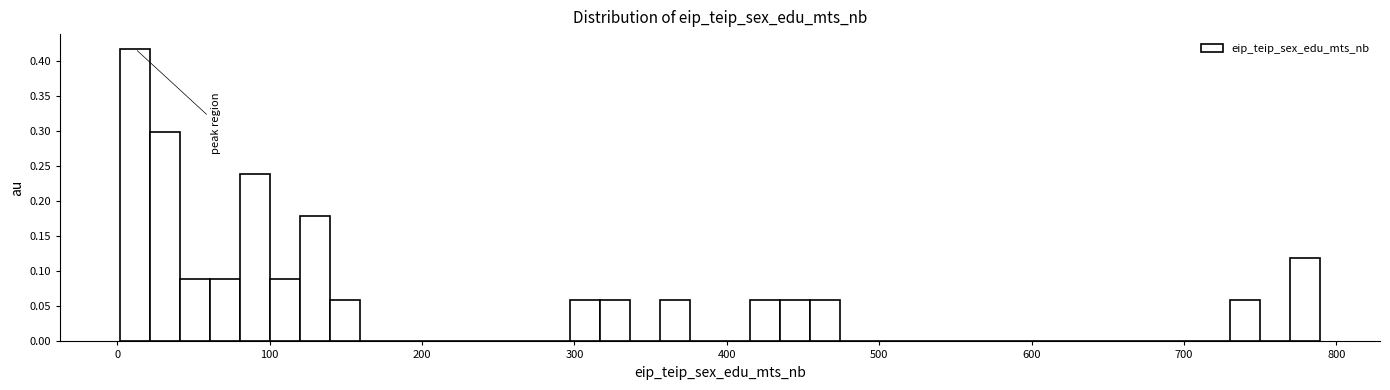

Read against the x-axis, roughly where is the centre of the tallest bar?

10